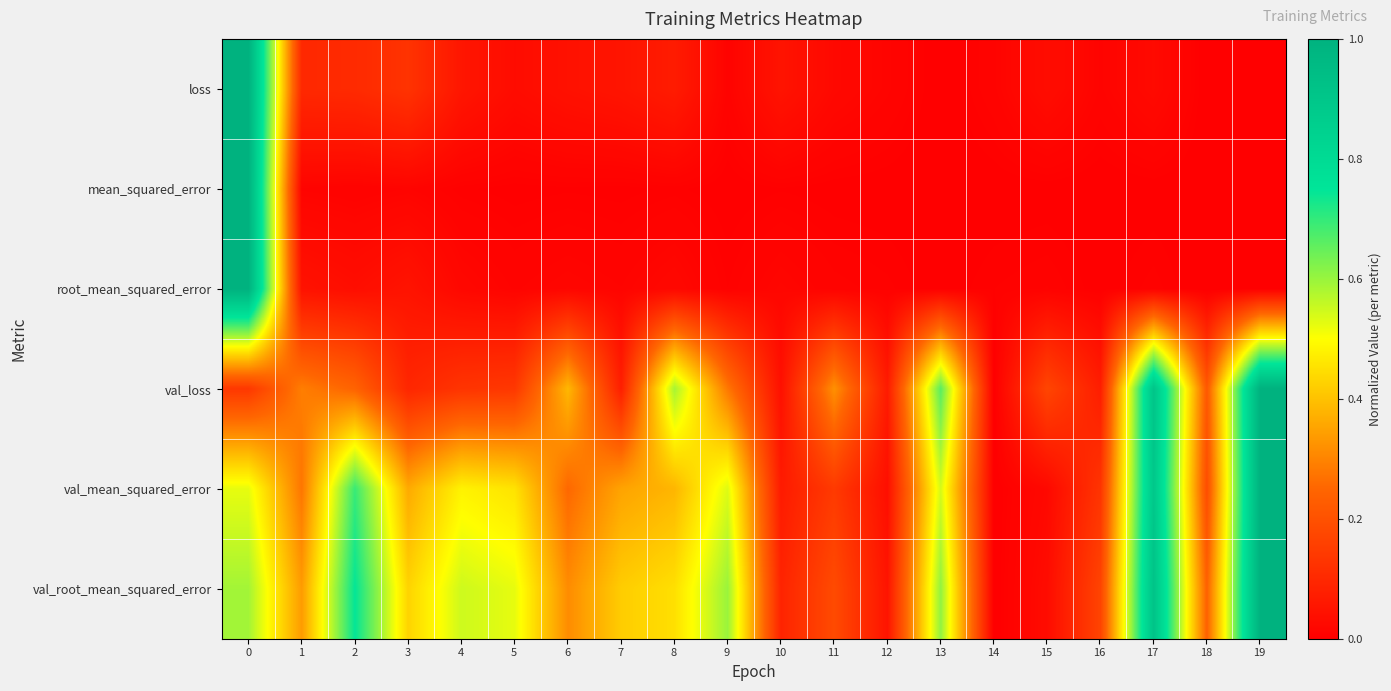

Which has a higher value, 7 or 4?

4